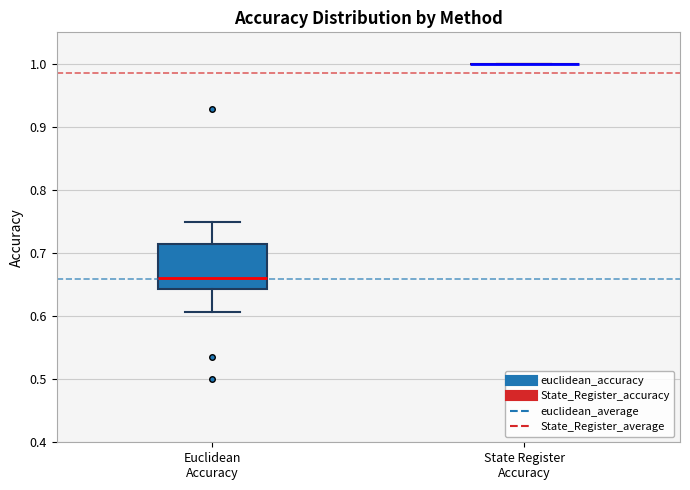

Comparing the boxes themselves (not the whiskers), which one is the tallest?

Euclidean Accuracy